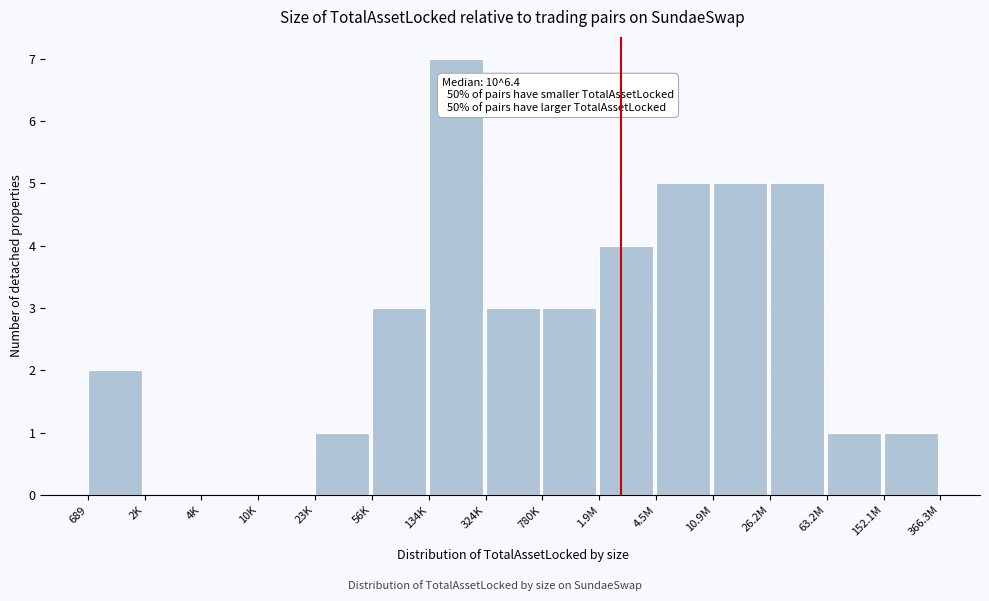

Reading right to left, what are all the values shown in this chart?

152.1M=1	63.2M=1	26.2M=5	10.9M=5	4.5M=5	1.9M=4	780K=3	324K=3	134K=7	56K=3	23K=1	10K=0	4K=0	2K=0	689=2